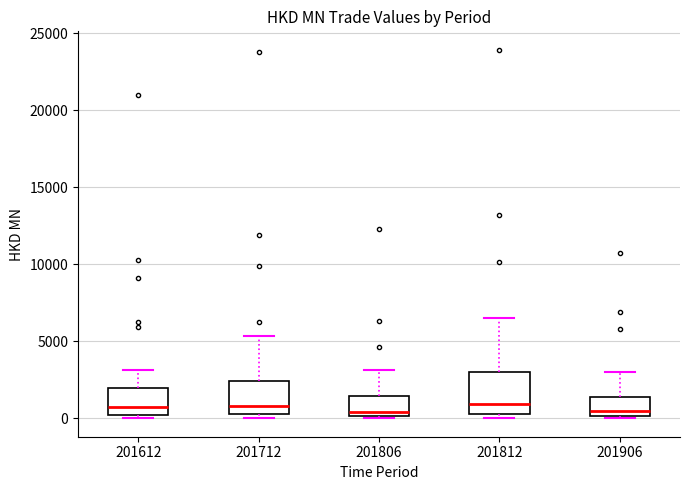

Comparing the boxes themselves (not the whiskers), which one is the tallest?

201812